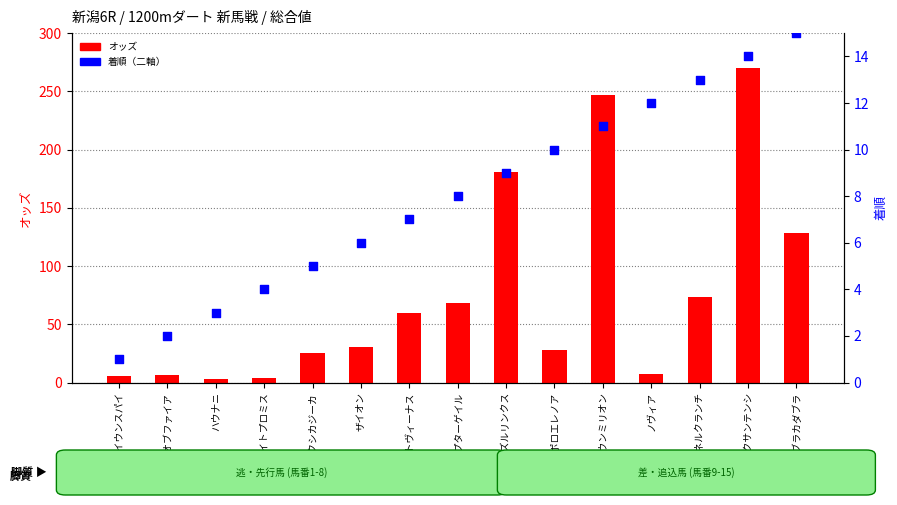

At how many categories does at least one series exceed 113?

4